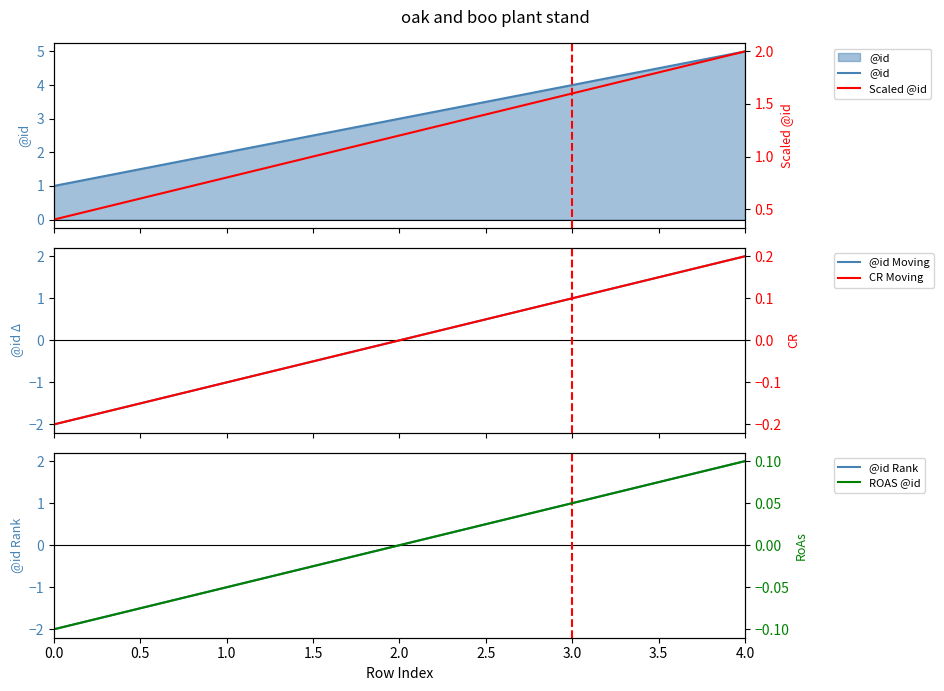

Is it true that @id Rank equals 0 at 2.0?

True